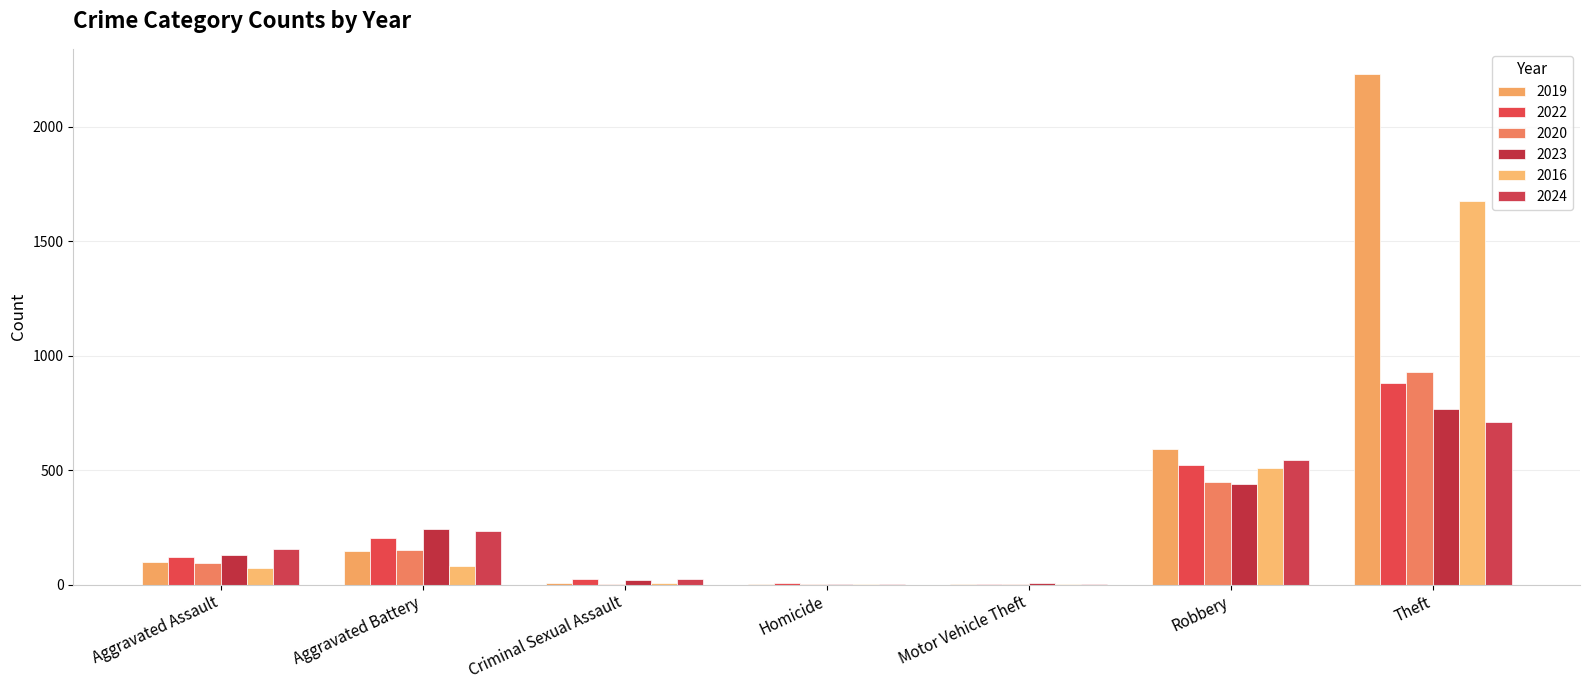

Are the bars grouped side by side (vs. stacked)?

Yes